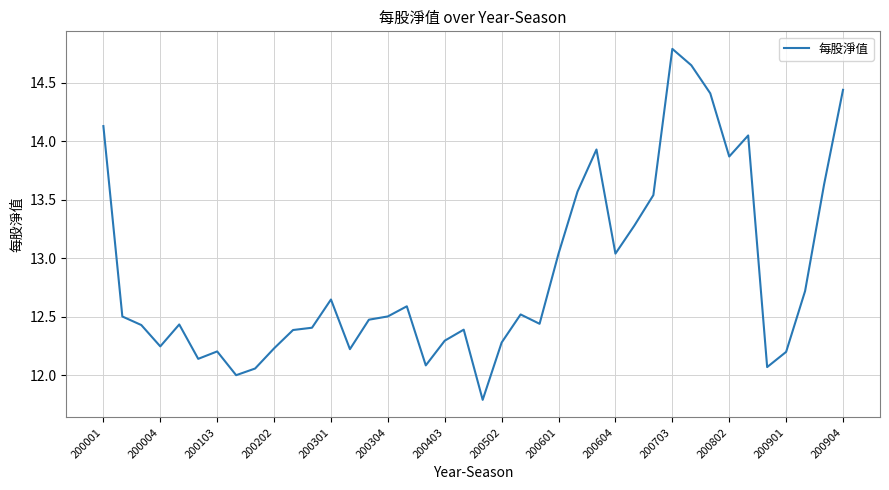

What is the difference between the maximum and minimum values?

3.0